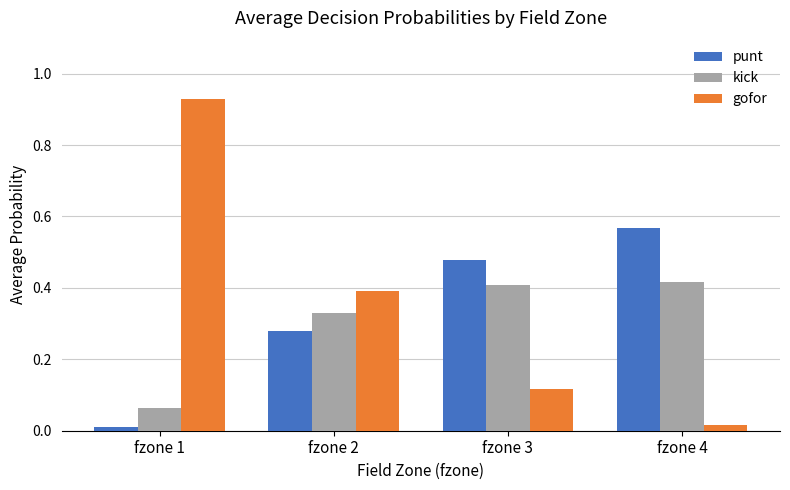

Which label corresponds to the largest value in the chart?

fzone 1